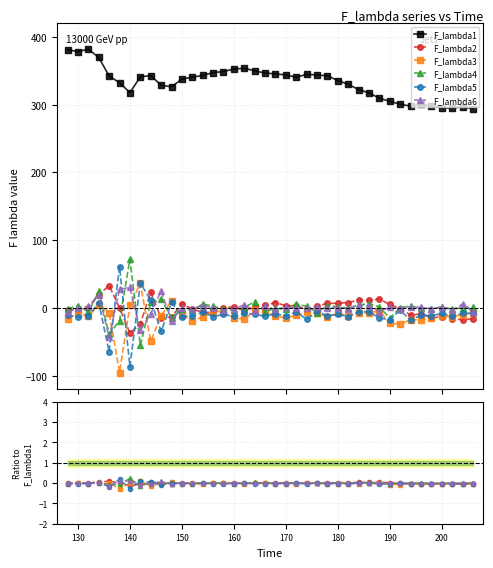

Which series has the widest spread of values?

F_lambda1